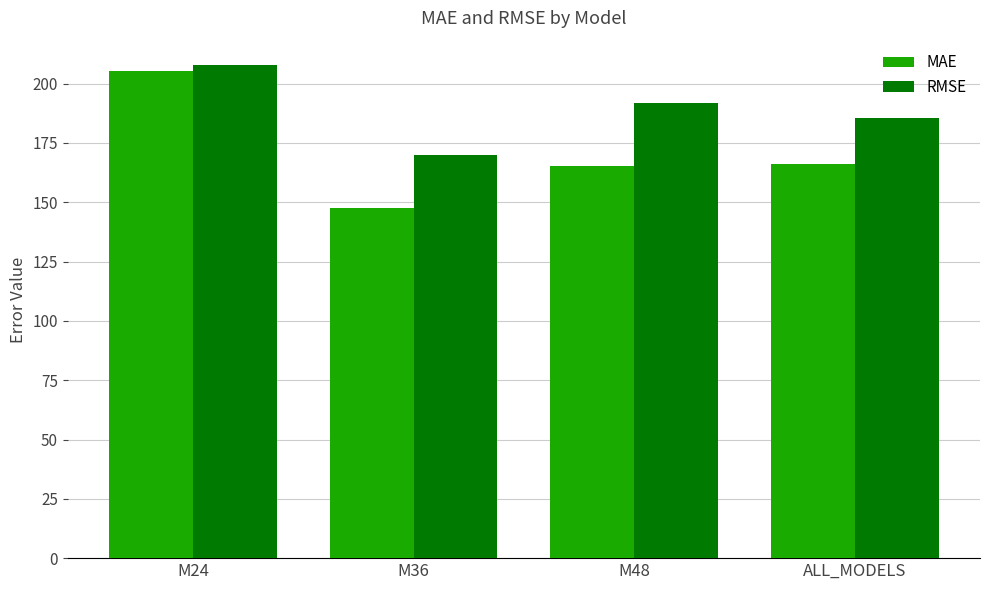

What is the average value of the RMSE series?

188.8